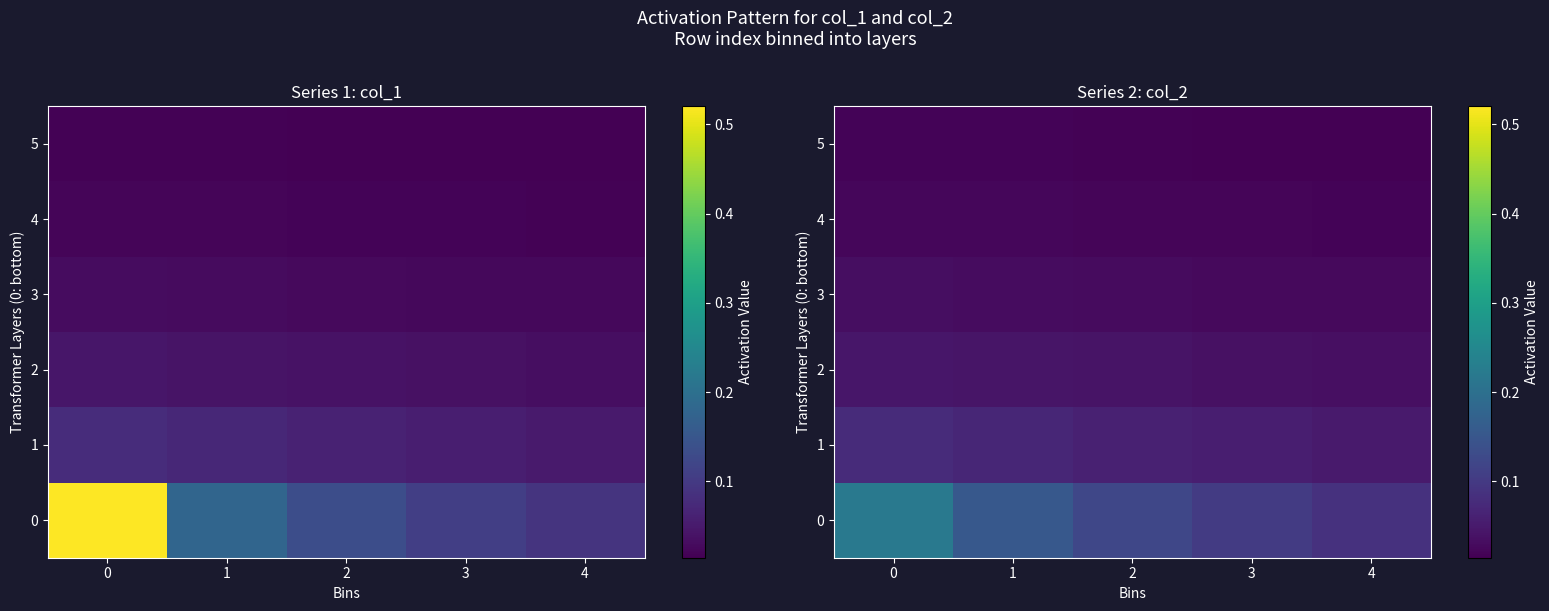

The value of row_1 at 4 is 0.0. True or false?

False